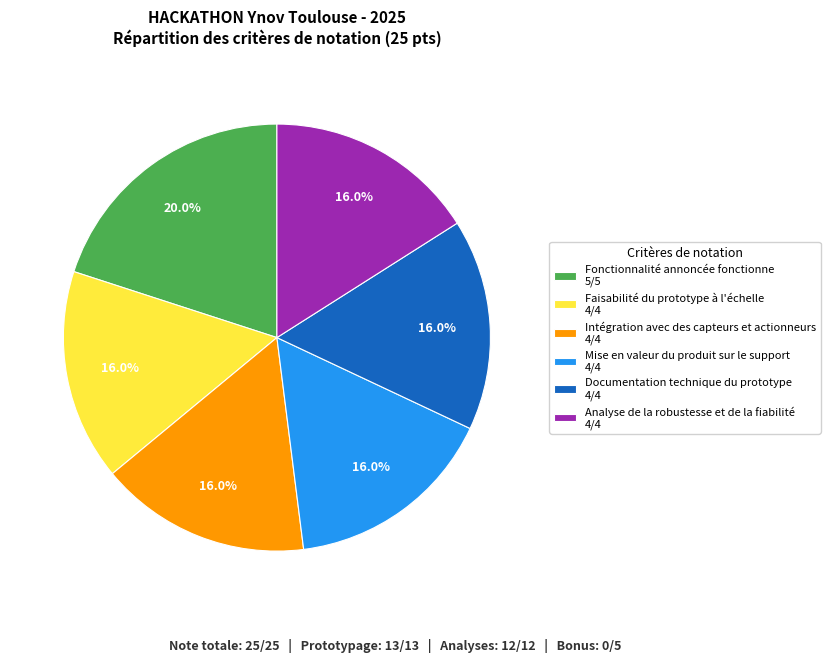

To the nearest percent, what is the average slice percentage?

17%